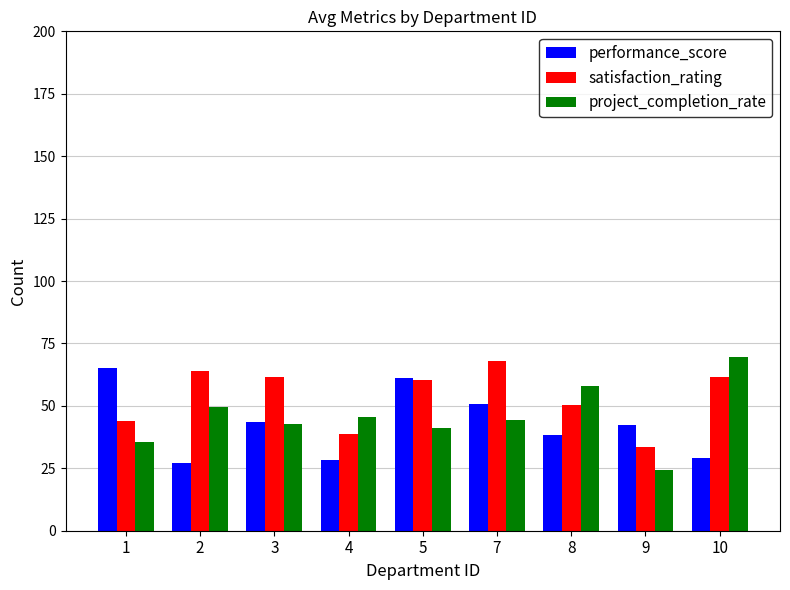

What is the spread (max minus min) of values at 5?

20.0